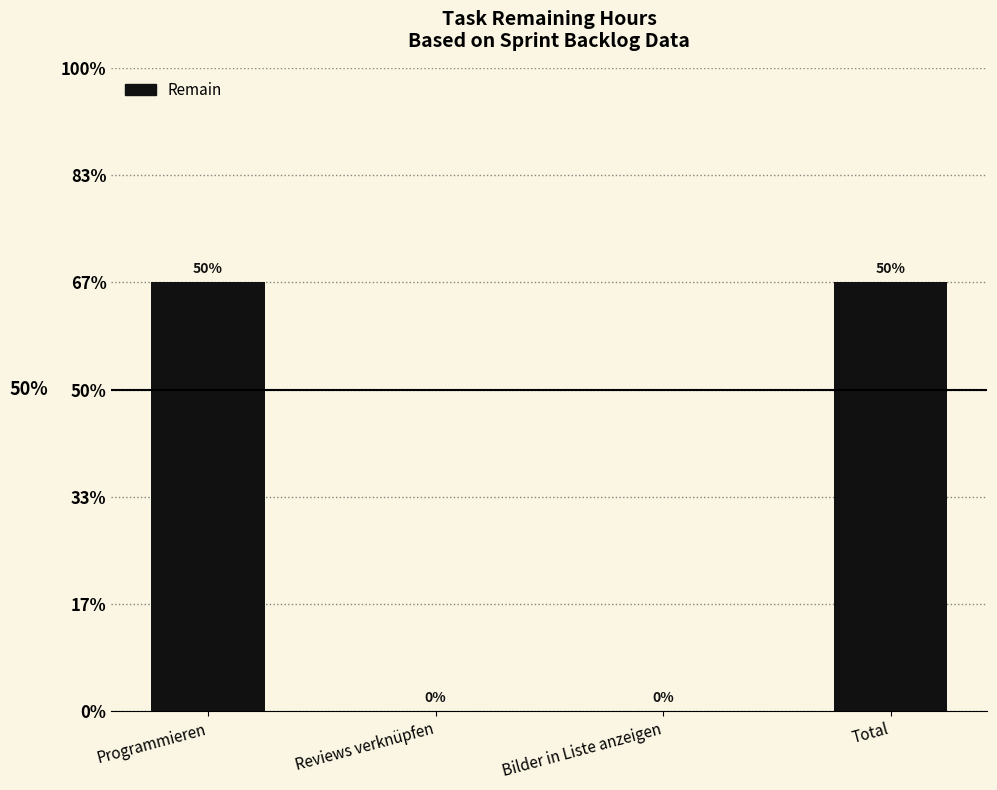

Is it true that the value at Bilder in Liste anzeigen is 0?

True